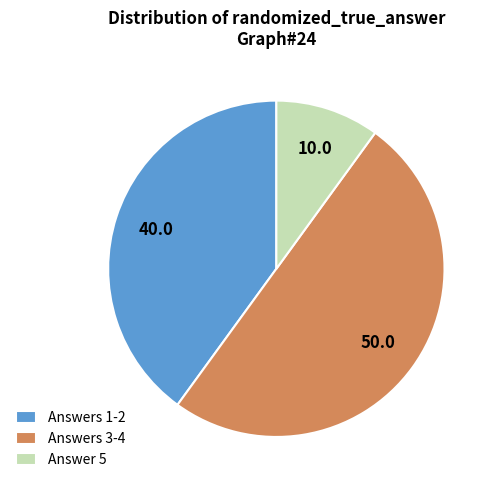

What is the ratio of the value at Answer 5 to the value at Answers 1-2?

0.3